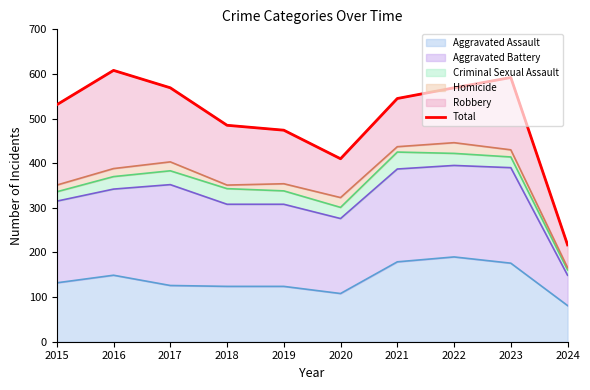

What is the minimum value for Aggravated Assault?

81